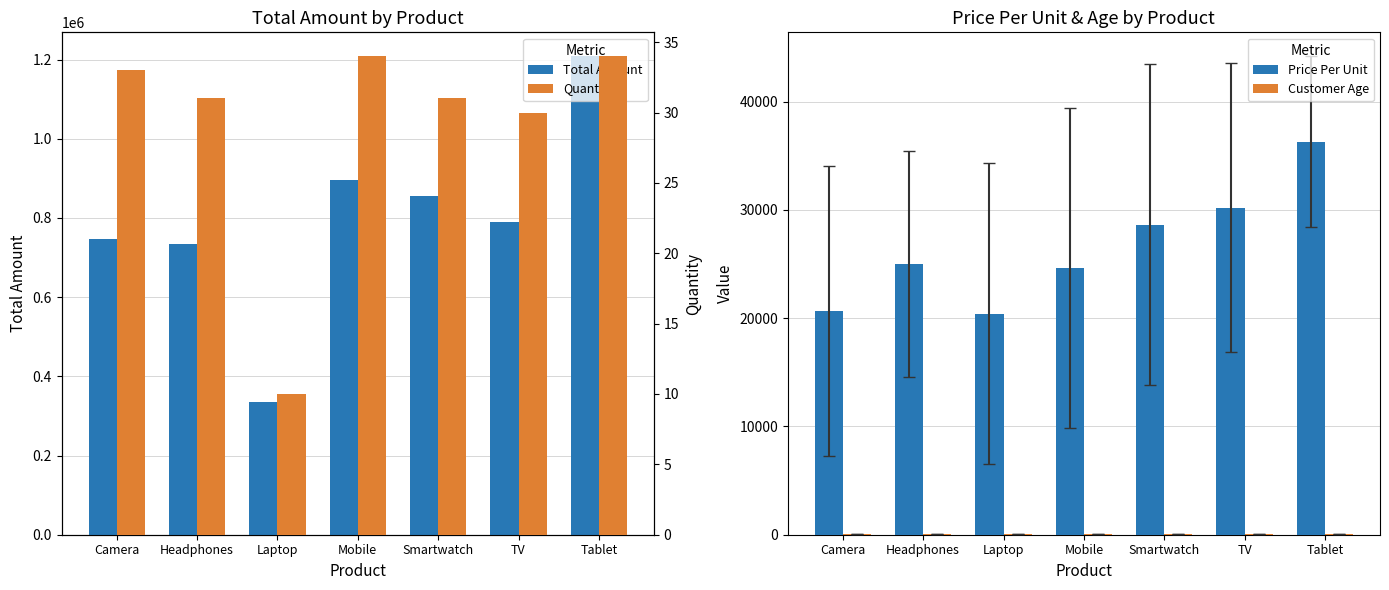

What is the lowest value of the Price Per Unit series?

20433.7